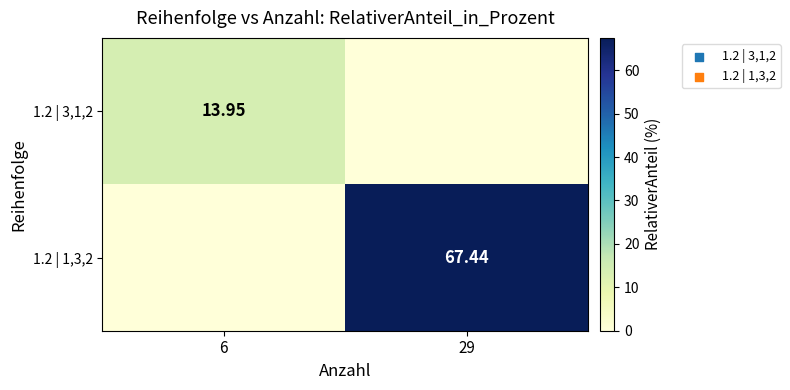

What is the highest value of the 1.2 | 3,1,2 series?

13.9